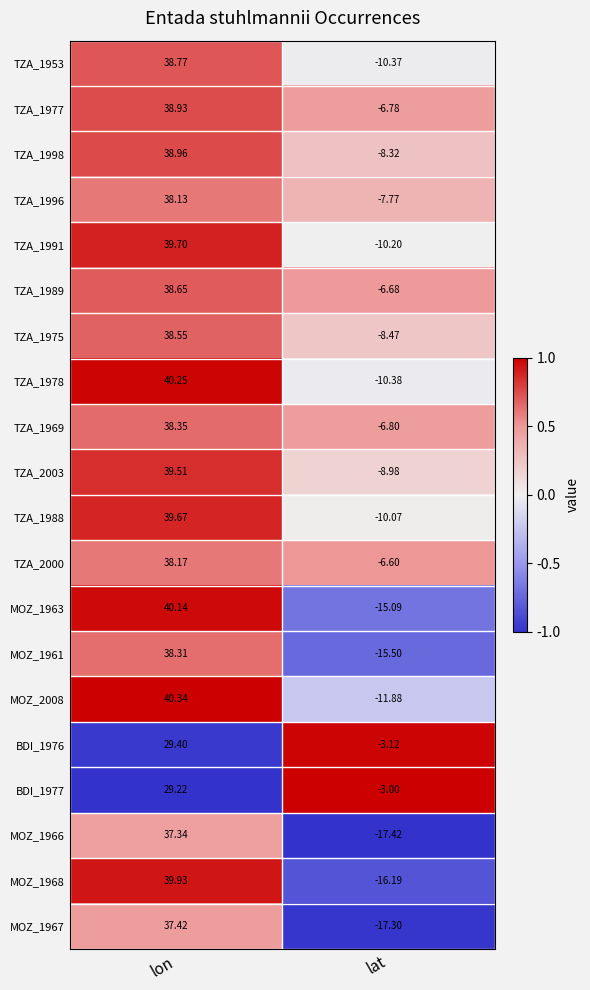

Which series has the largest total across all categories?

TZA_1977